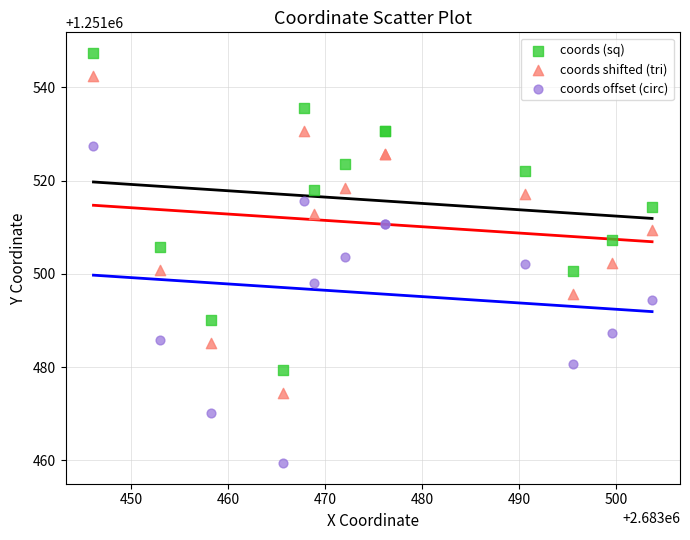

In the coords offset (circ) series, what Y value is closest to 1251493?

1251494.4